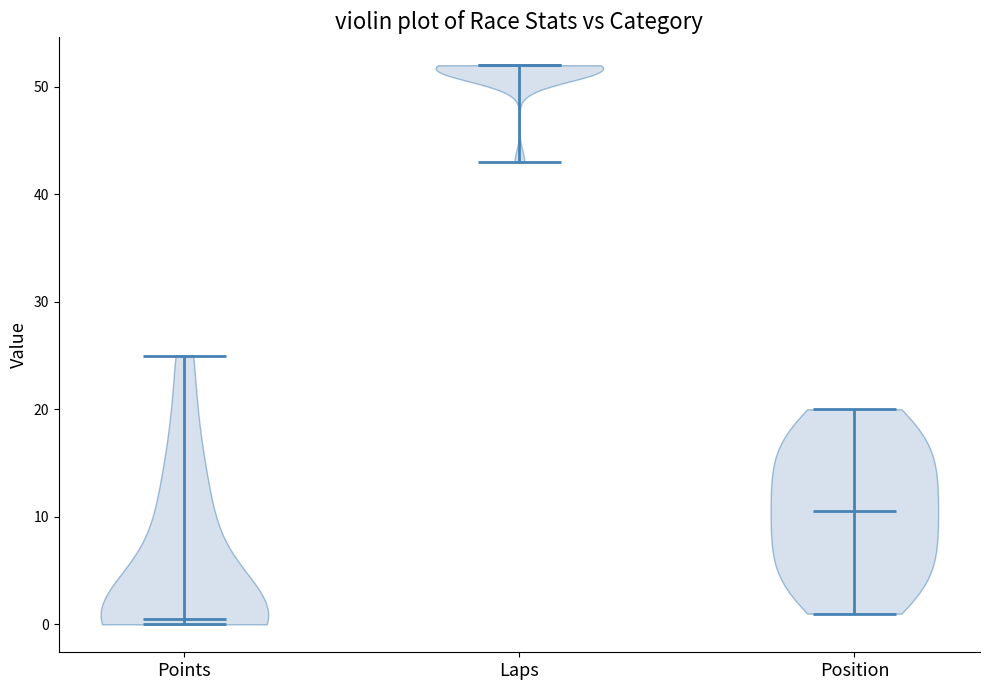

Reading left to right, read every violin against the y-axis: where its median line is, and the lowest and highest points it reaches. The values are not printed on the chart, so give them approximately, as read against the axis.

Points: median line 1, lowest point 0, highest point 25
Laps: median line 52, lowest point 43, highest point 52
Position: median line 11, lowest point 1, highest point 20